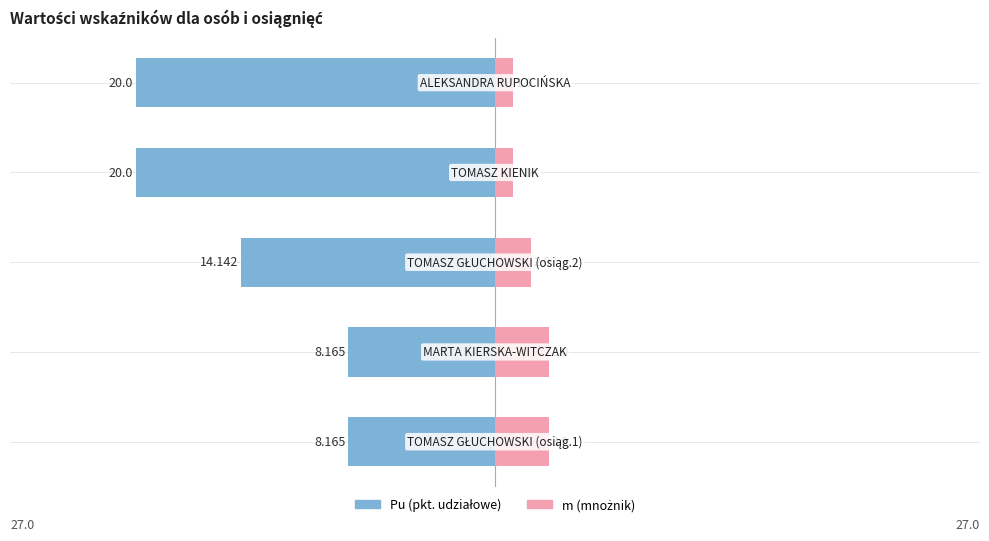

Between −20 and −10, which series saw the biggest shift?

Pu